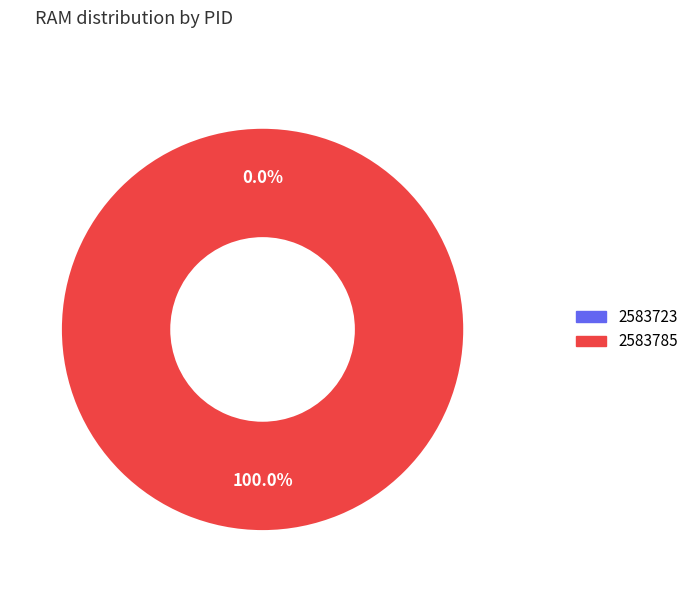

Does 2583723 account for over 50% of the chart?

No